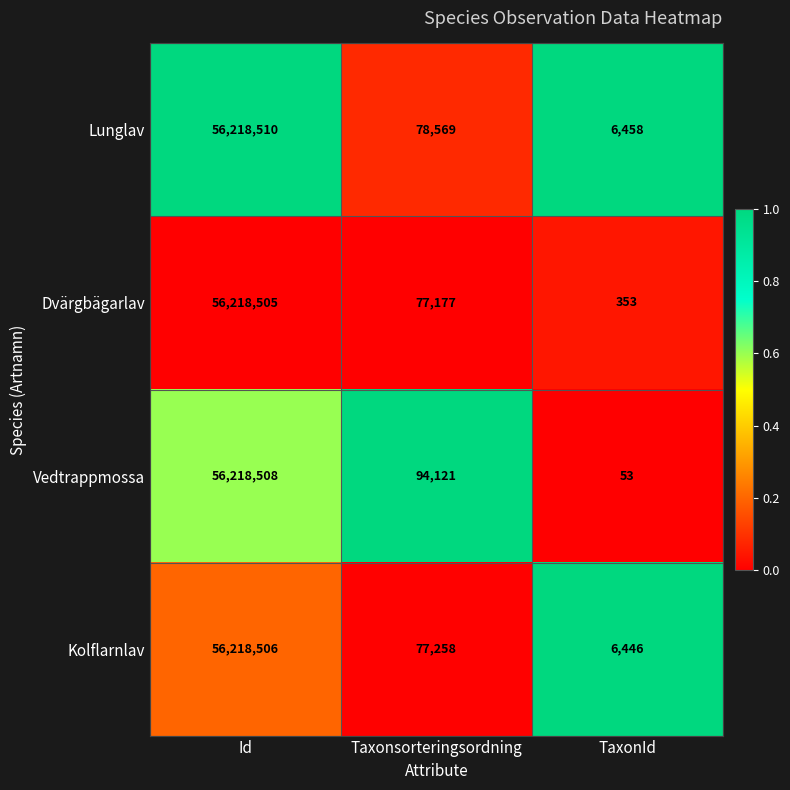

At which label is Dvärgbägarlav closest to 28109429?

Taxonsorteringsordning